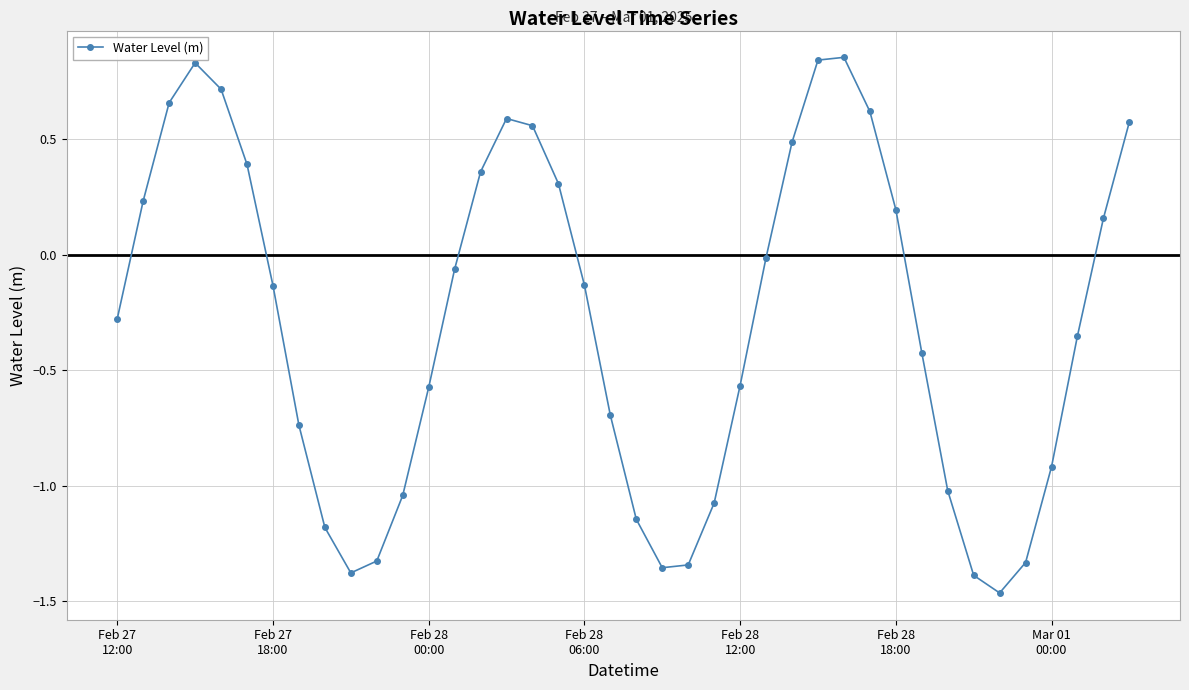

How many interior local valleys (lower than both neighbors) does the data have?

3